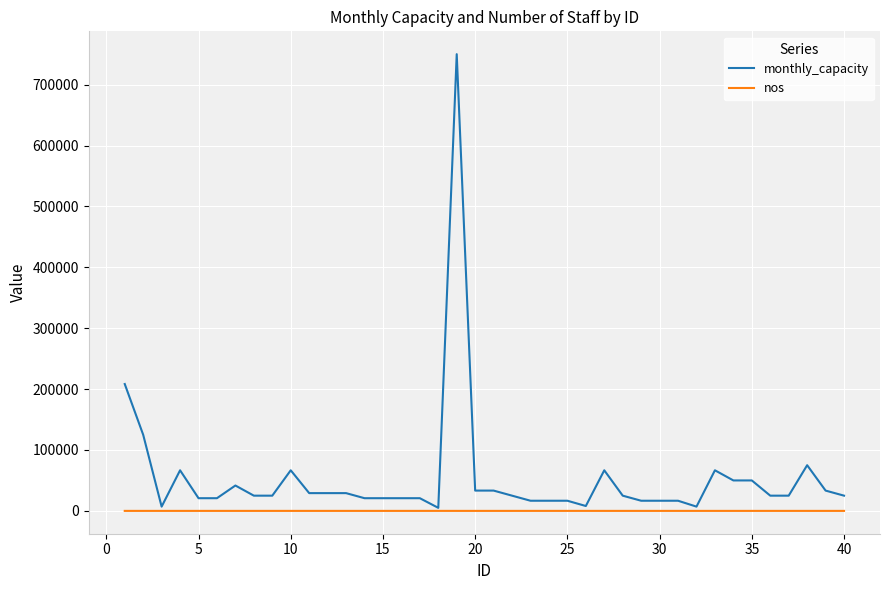

What is the highest value of the monthly_capacity series?

750000.0